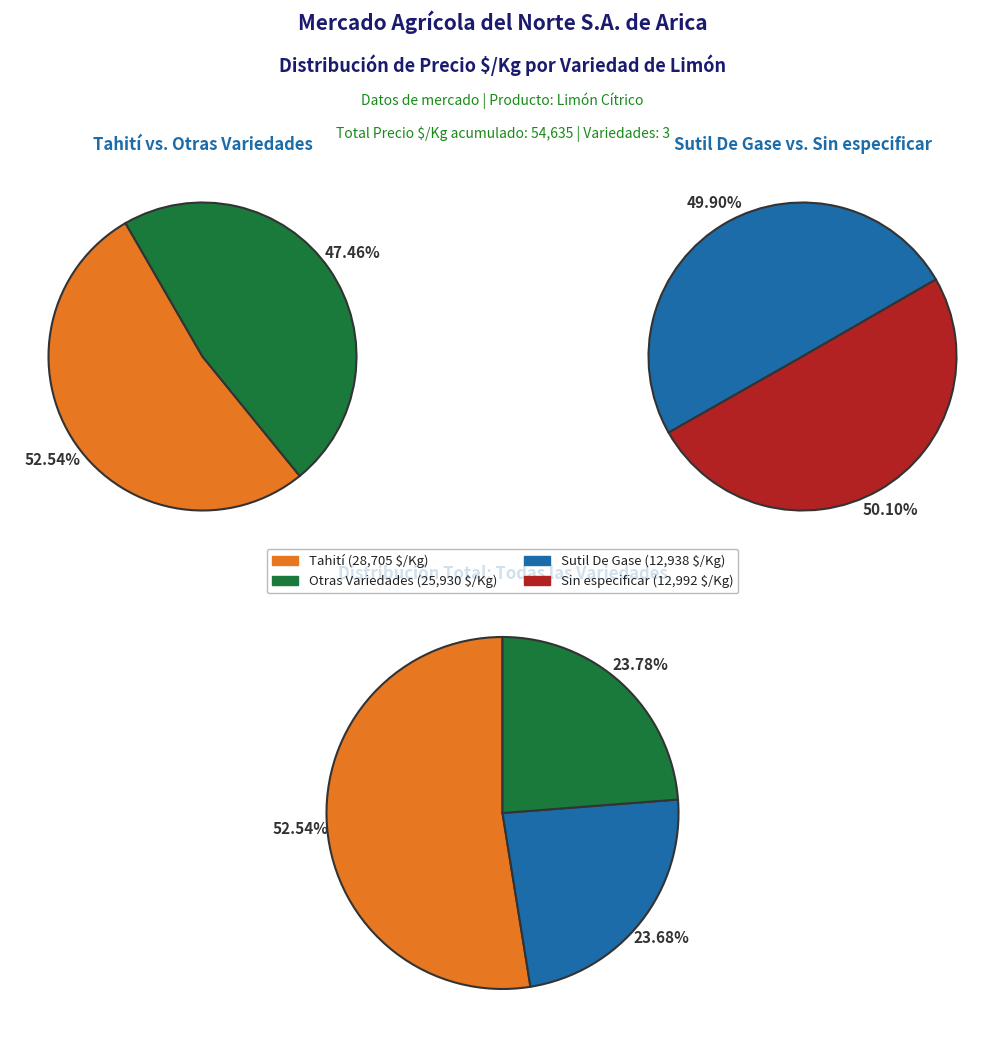

Which slice is the largest?

Tahití